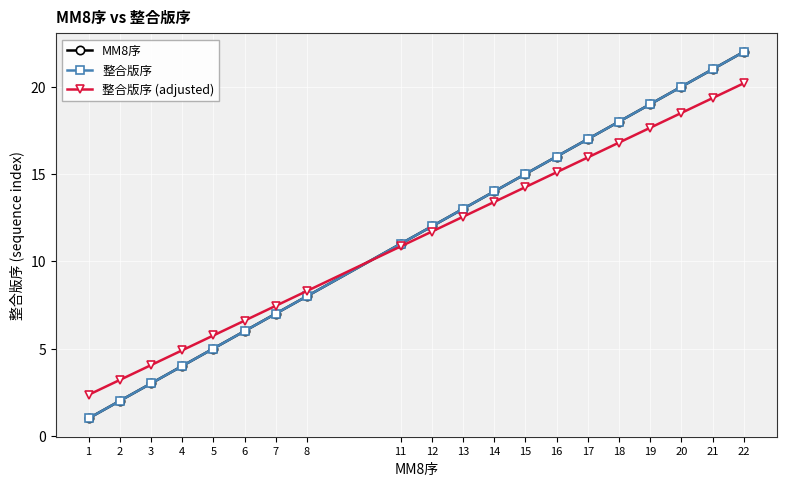

Is this an area chart (filled region under the line)?

No